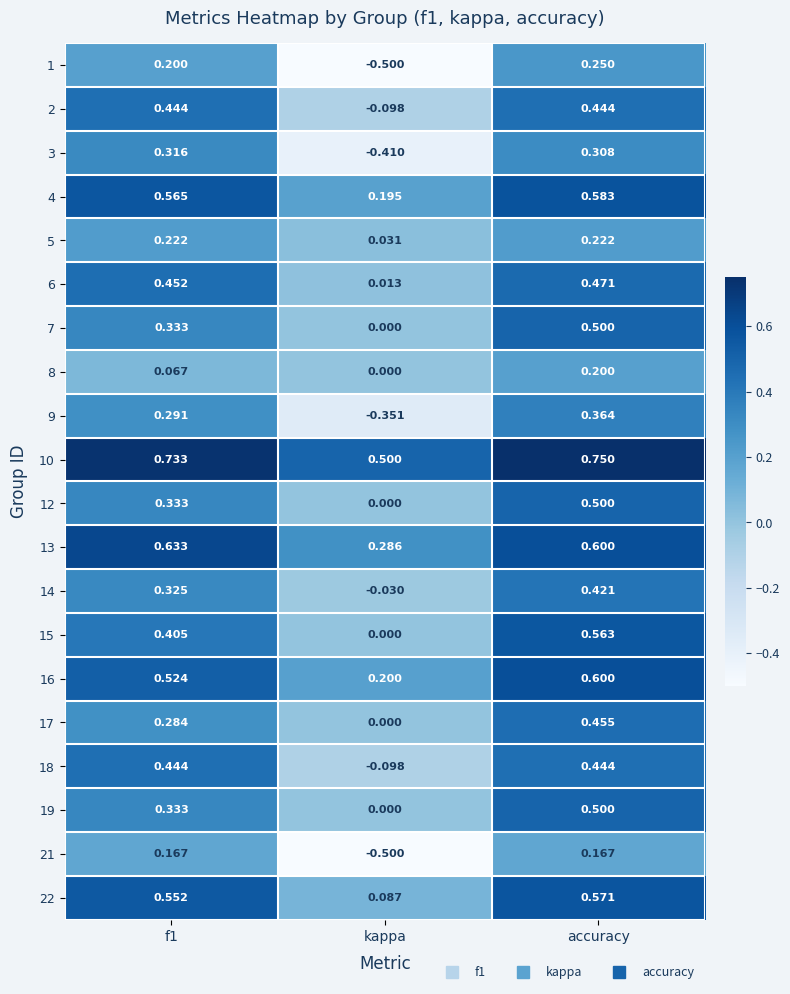

Which label corresponds to the smallest value in the chart?

kappa